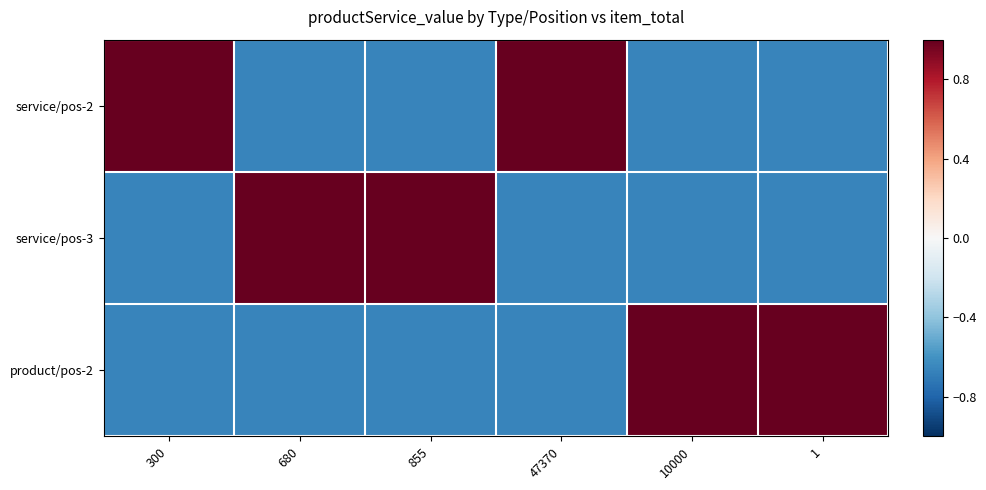

What is the greatest value displayed?

1.0